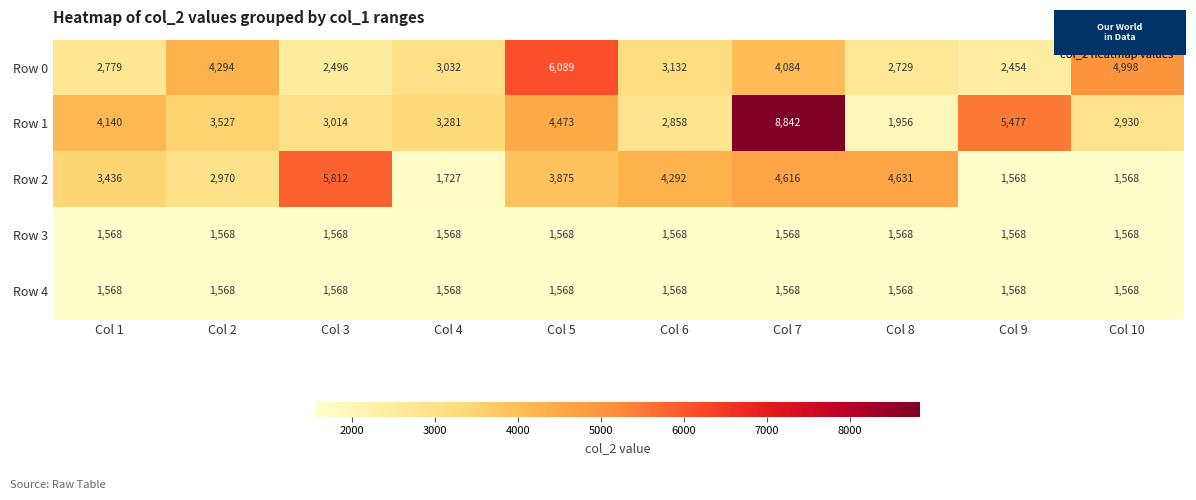

What is the sum of all Row 0 values?

36087